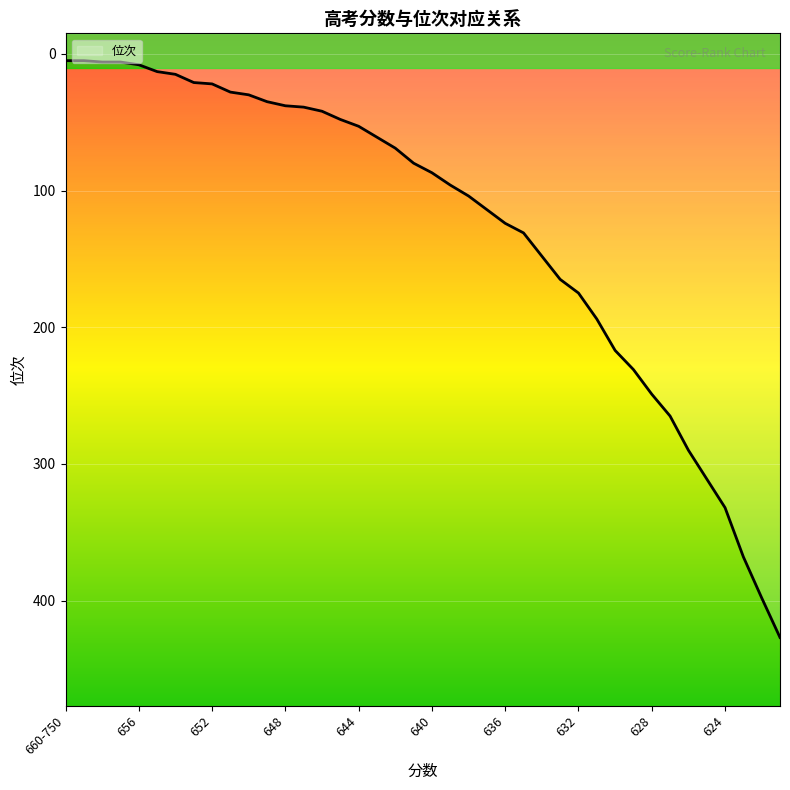

What is the value of the 3rd point from the left?

6